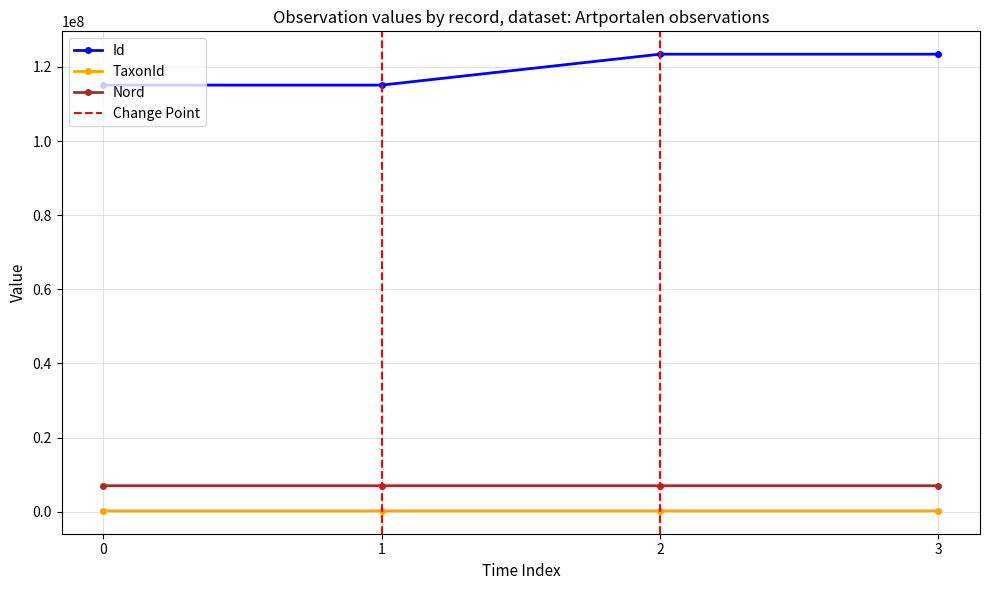

What is the highest value of the Nord series?

7008131